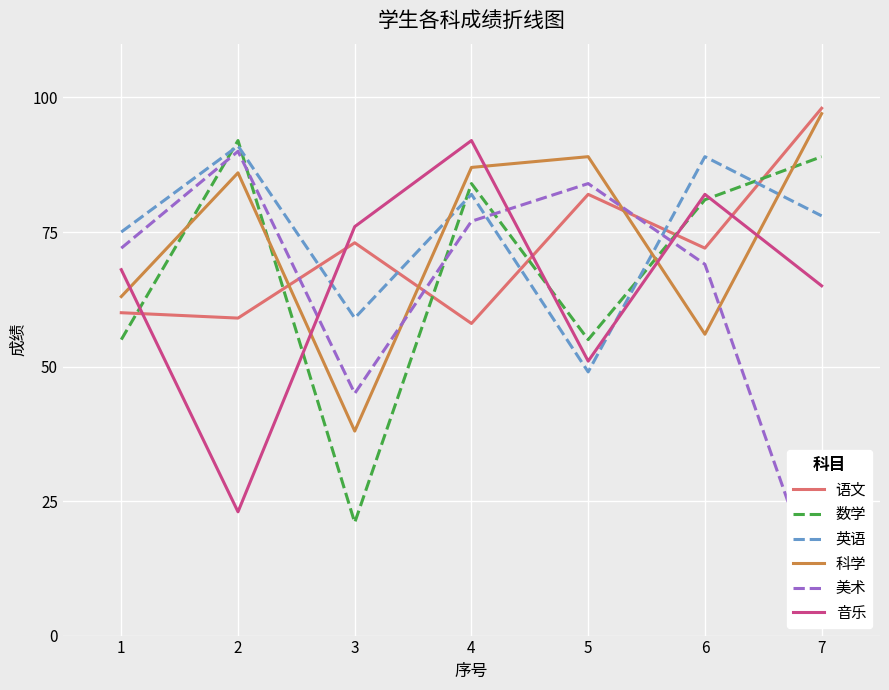

How many times do 数学 and 科学 cross each other?

4